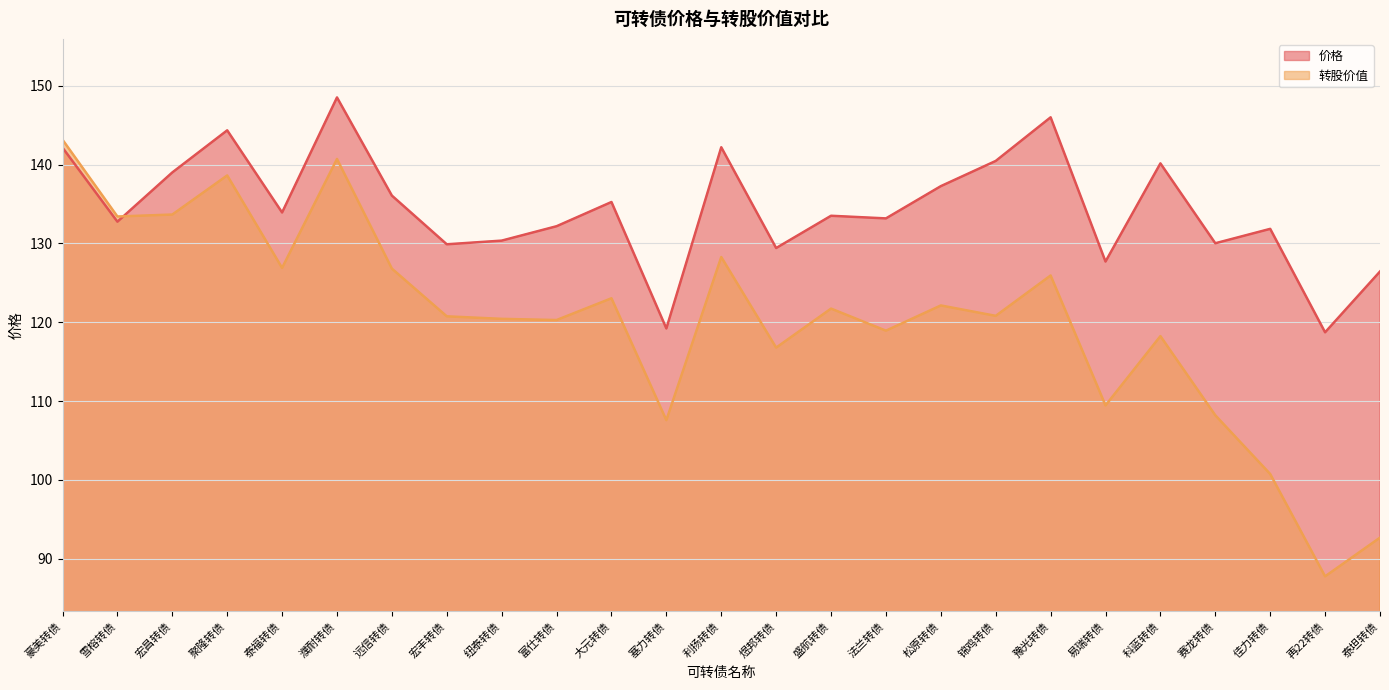

At which category is the sum across all series the highest?

濮耐转债